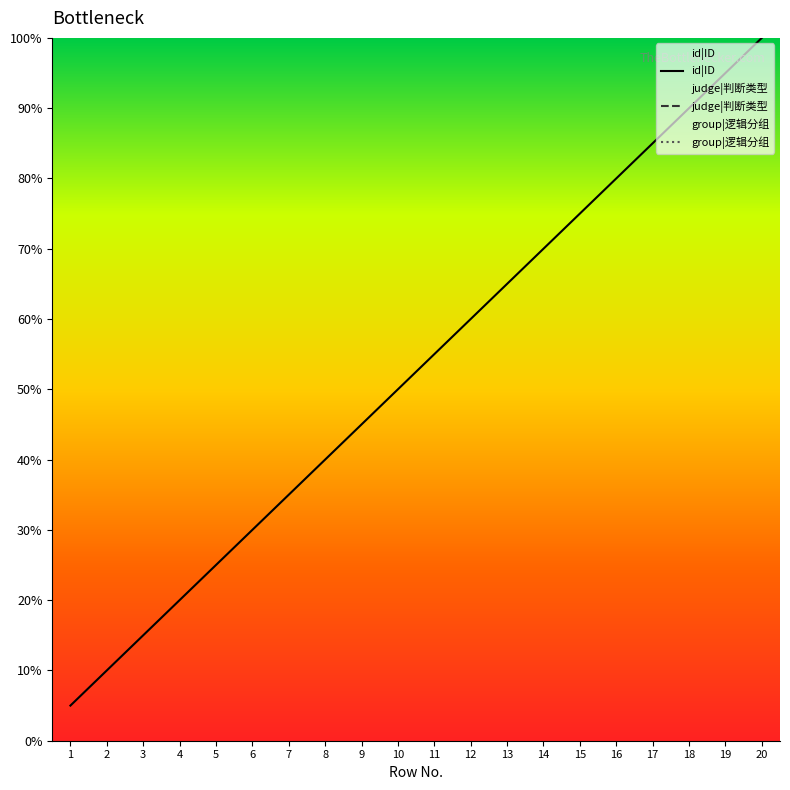

At which category does judge|判断类型 reach its first local valley?

6